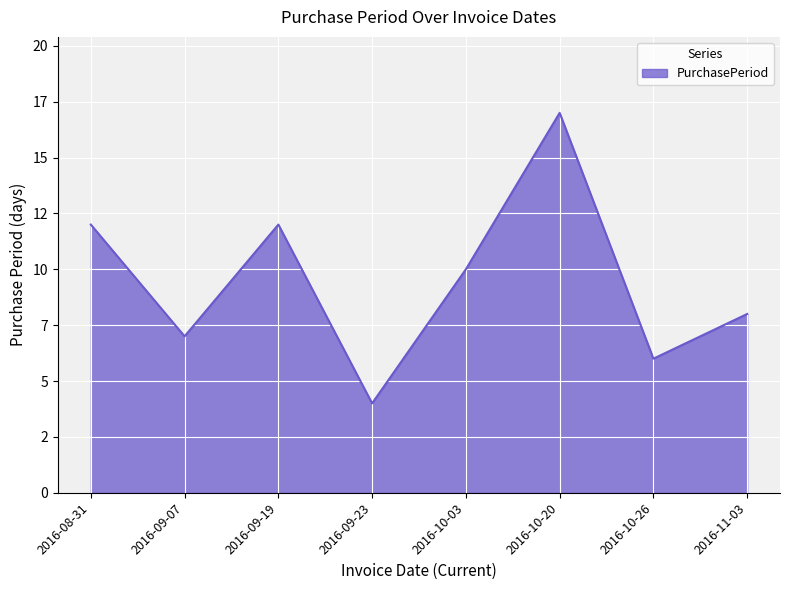

What is the ratio of the value at 2016-11-03 to the value at 2016-10-03?

0.8